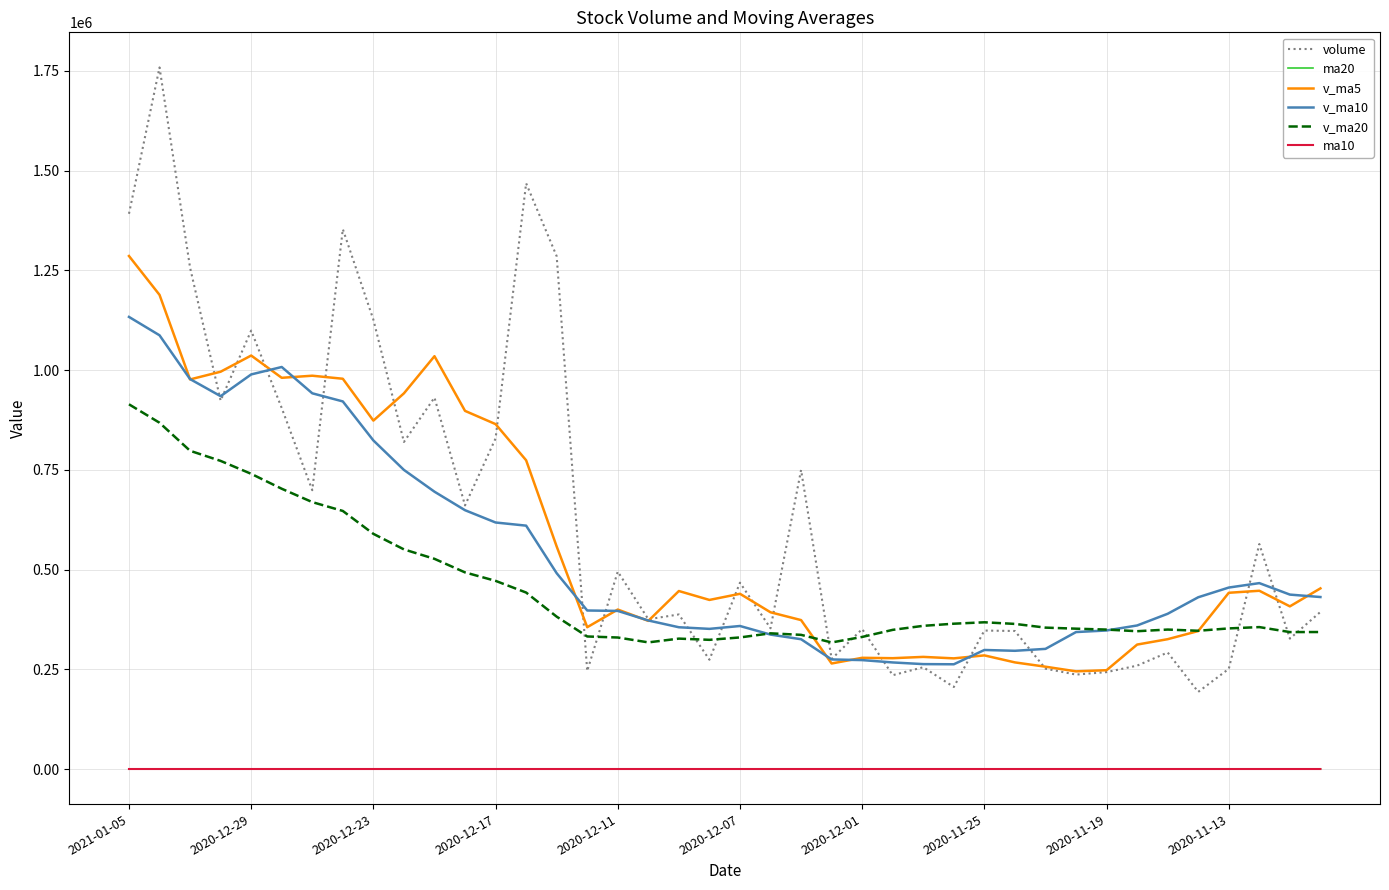

Count the number of categories in the chart.

40